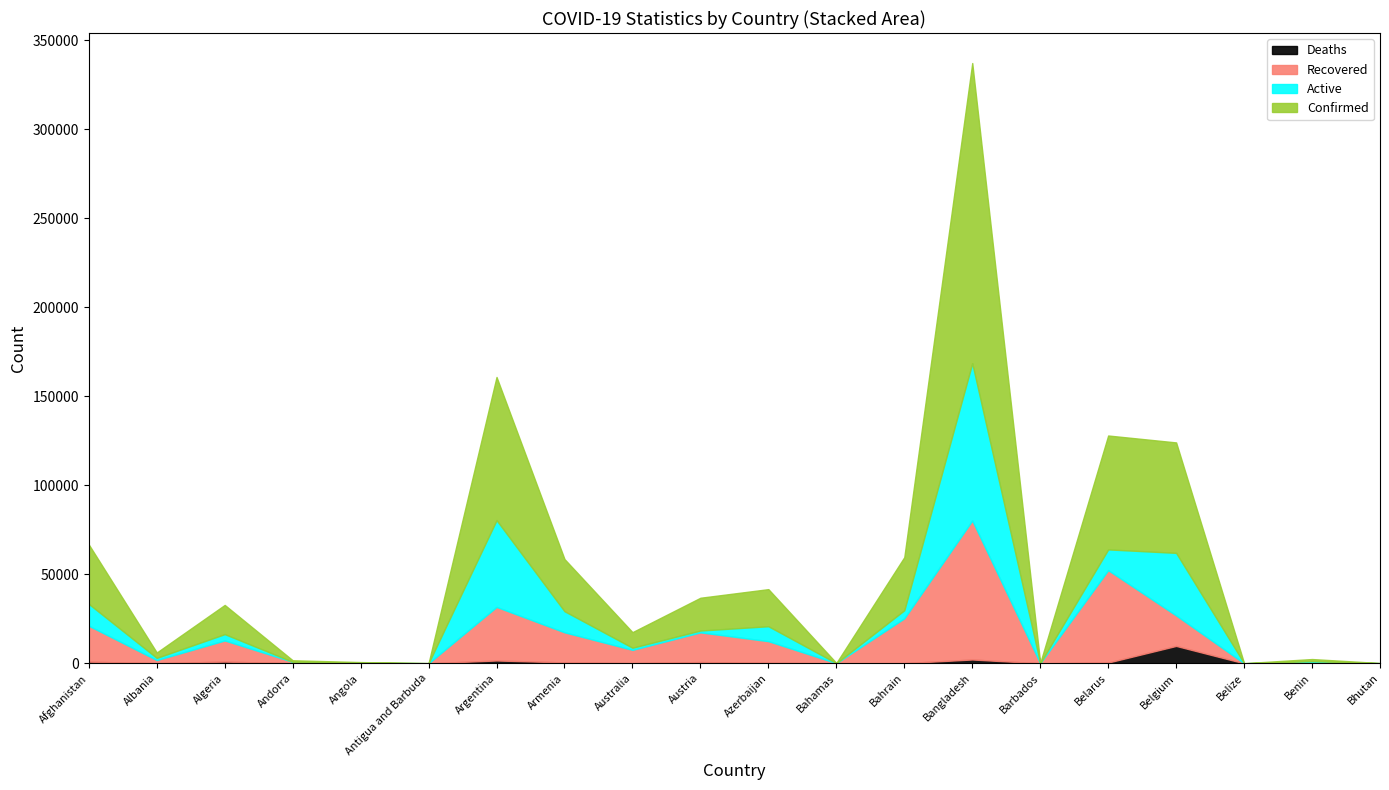

Which series has the largest range (max minus min)?

Confirmed